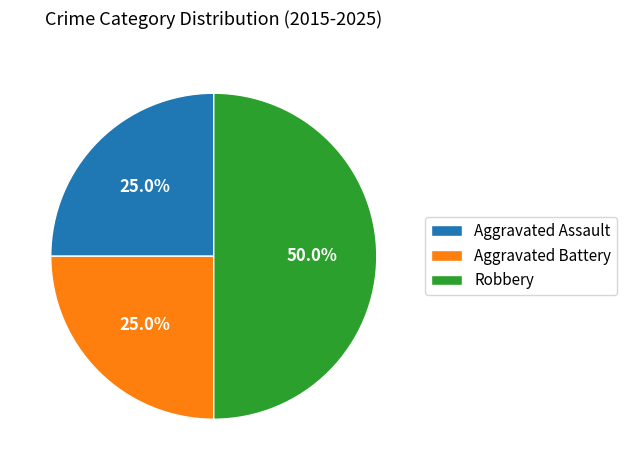

To the nearest percent, what is the average slice percentage?

33%